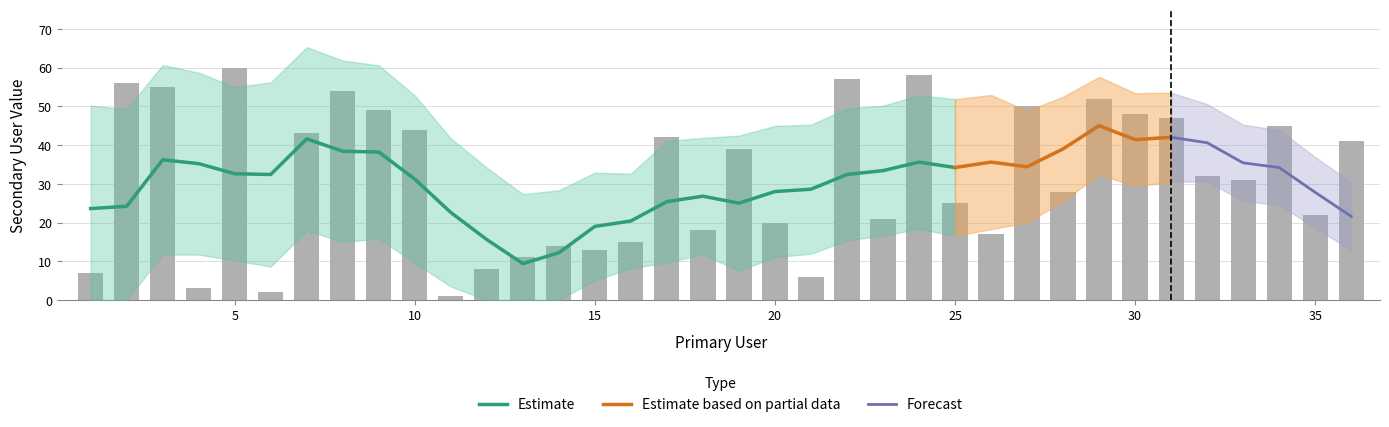

The value at 22 is 57. True or false?

True